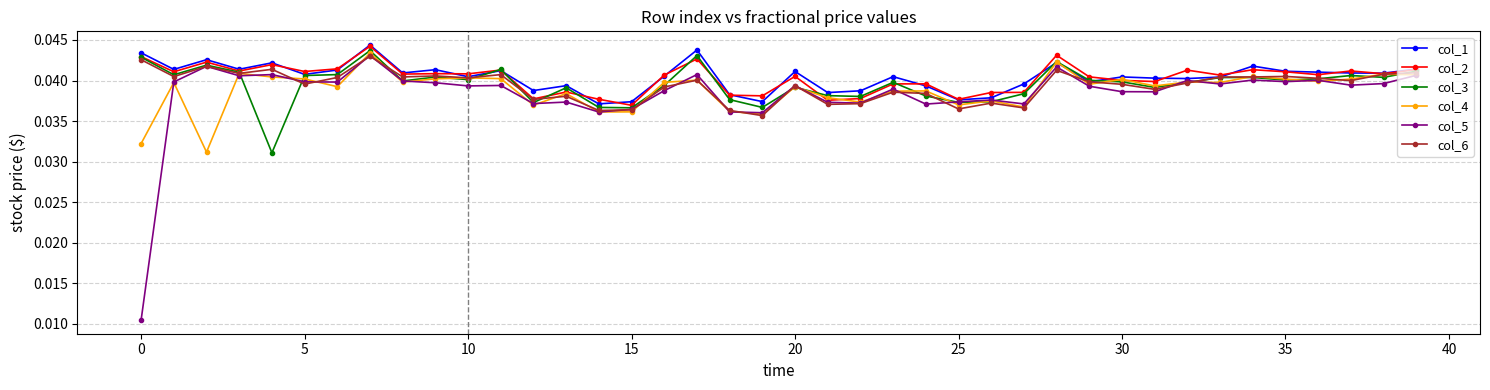

Which series has the widest spread of values?

col_5